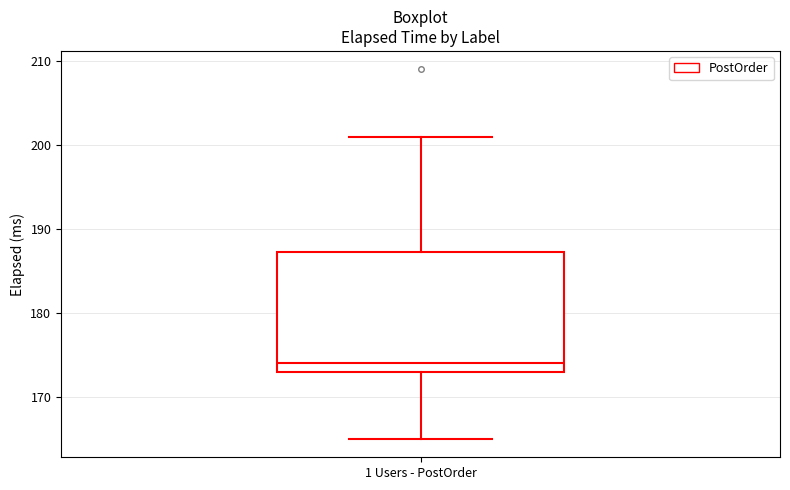

Transcribe this box plot: give where the median line is, the range the box spans, and where the two whiskers end, as read against the y-axis. The values are not printed on the chart, so give them approximately, as read against the axis.

median 174, box 173 to 187, whiskers 165 to 201